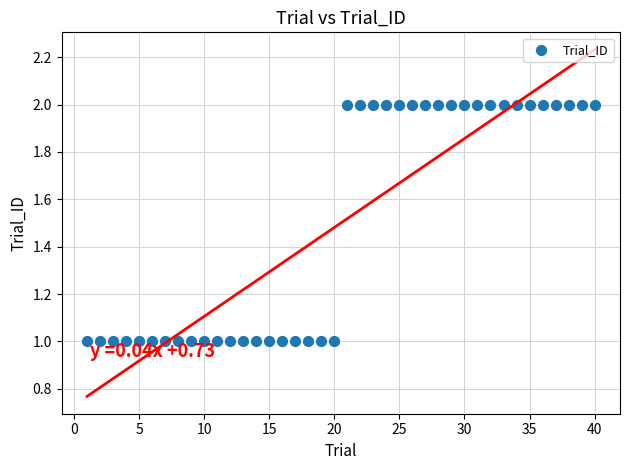

What is the range of X values (max minus min)?

39